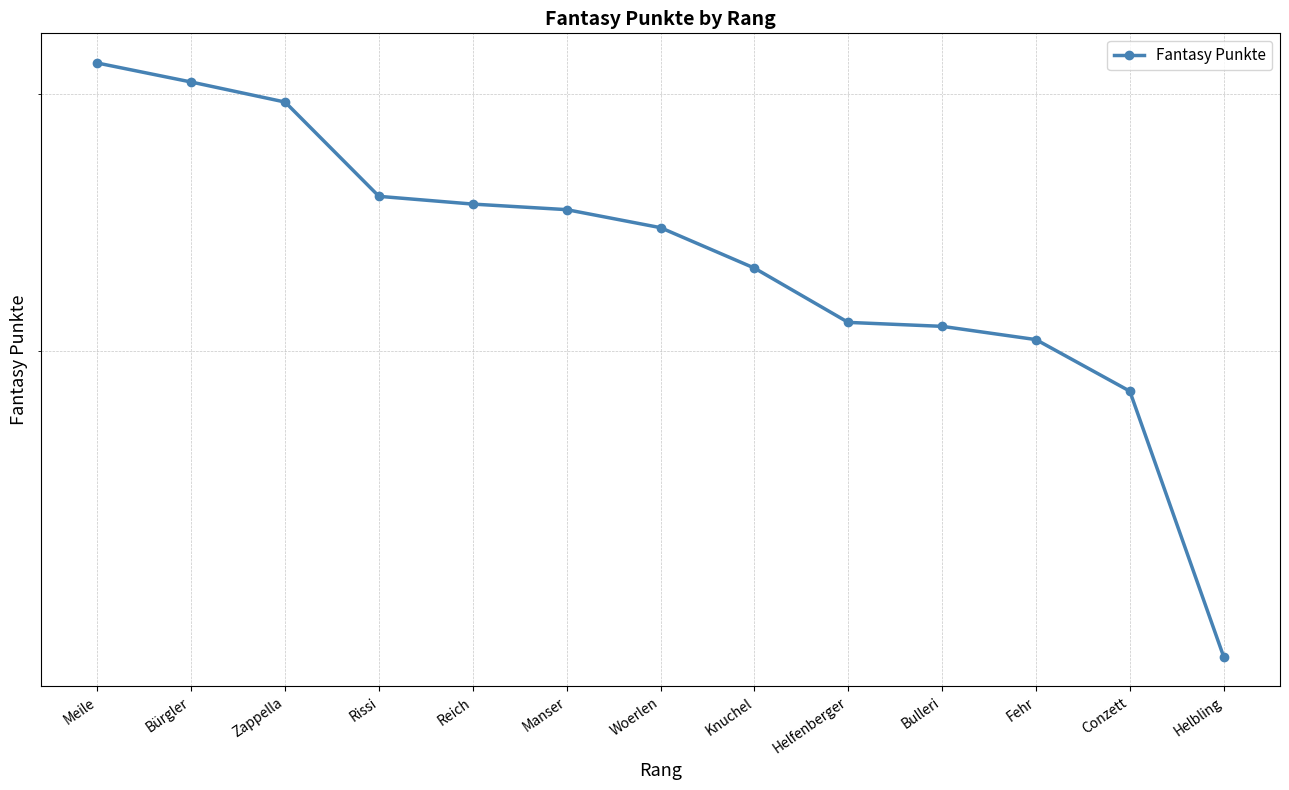

What is the approximate value at Fehr?

2035